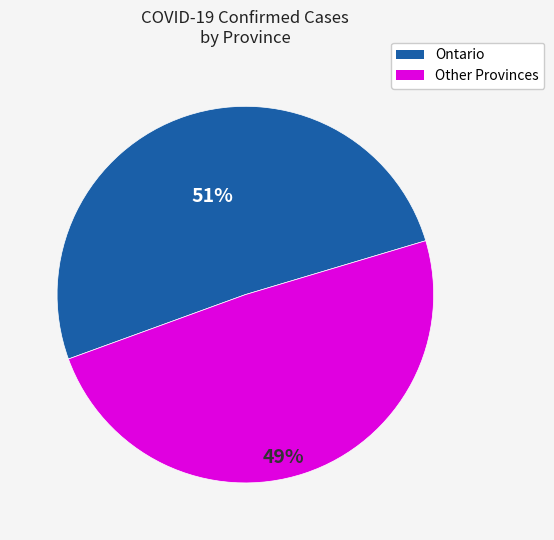

Is there a majority slice in this chart?

Yes